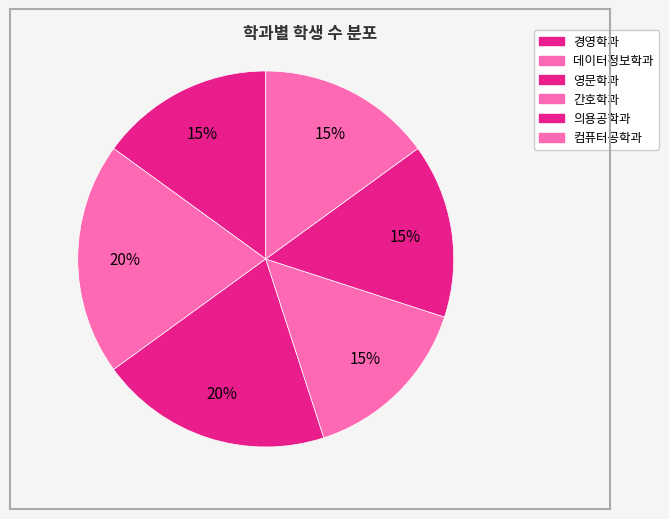

To the nearest percent, what portion does 간호학과 represent?

15%